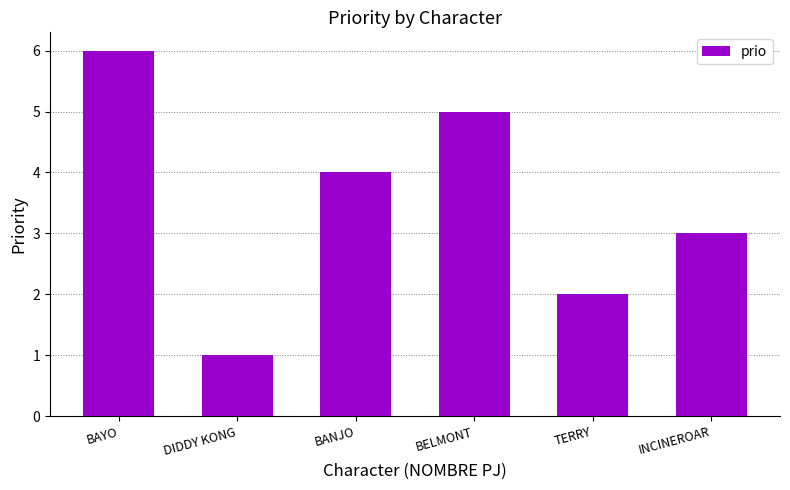

At which label does the data first exceed 4?

BAYO